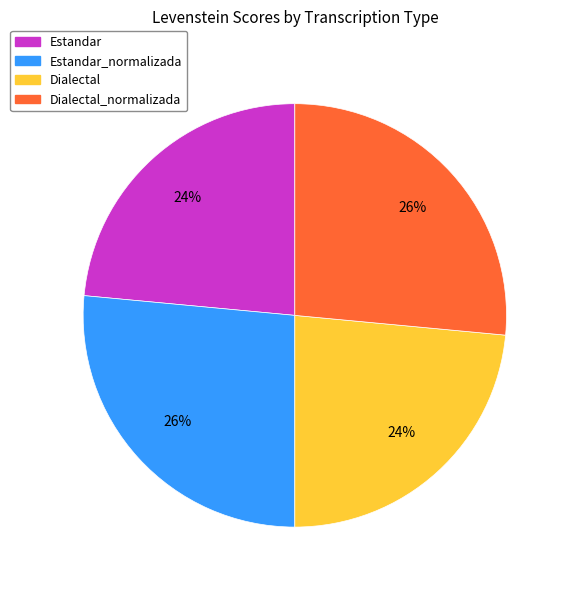

To the nearest percent, what portion does Dialectal_normalizada represent?

26%